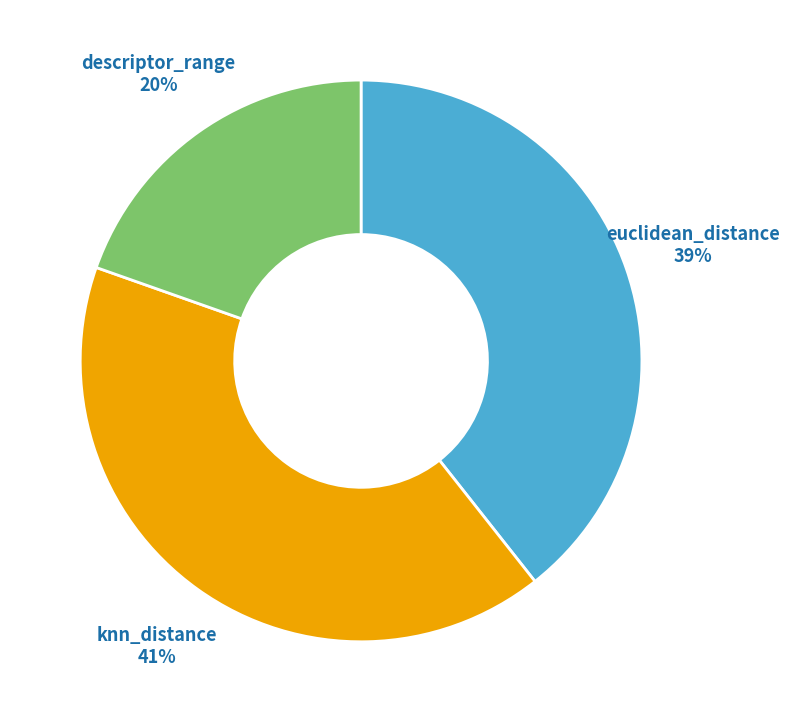

To the nearest percent, what is the combined percentage of euclidean_distance and knn_distance?

80%